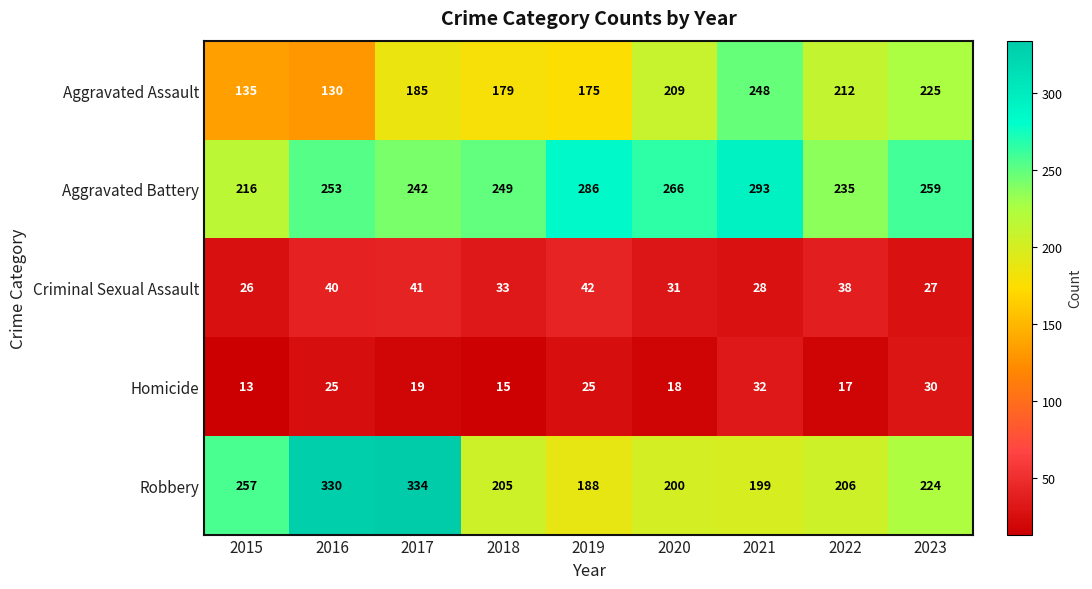

What is the highest value of the Aggravated Assault series?

248